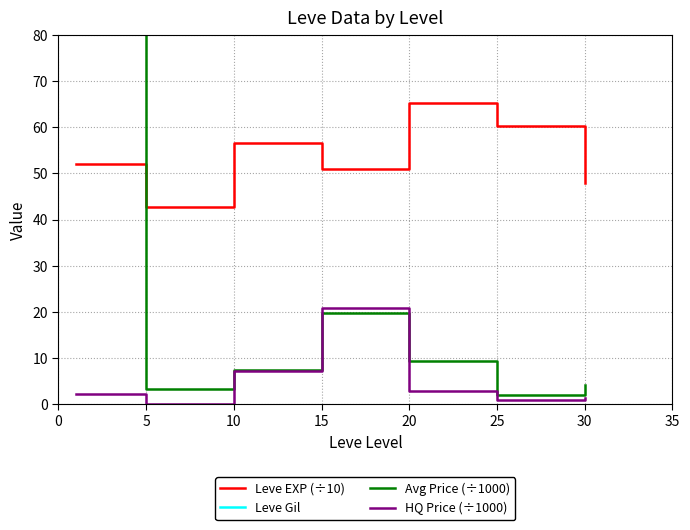

What is the lowest value of the HQ Price (÷1000) series?

0.2